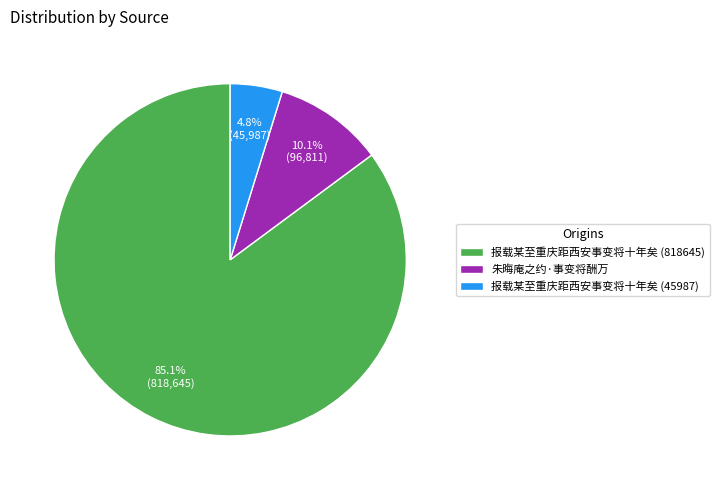

What is the smallest slice in the pie chart?

报载某至重庆距西安事变将十年矣 (45987)